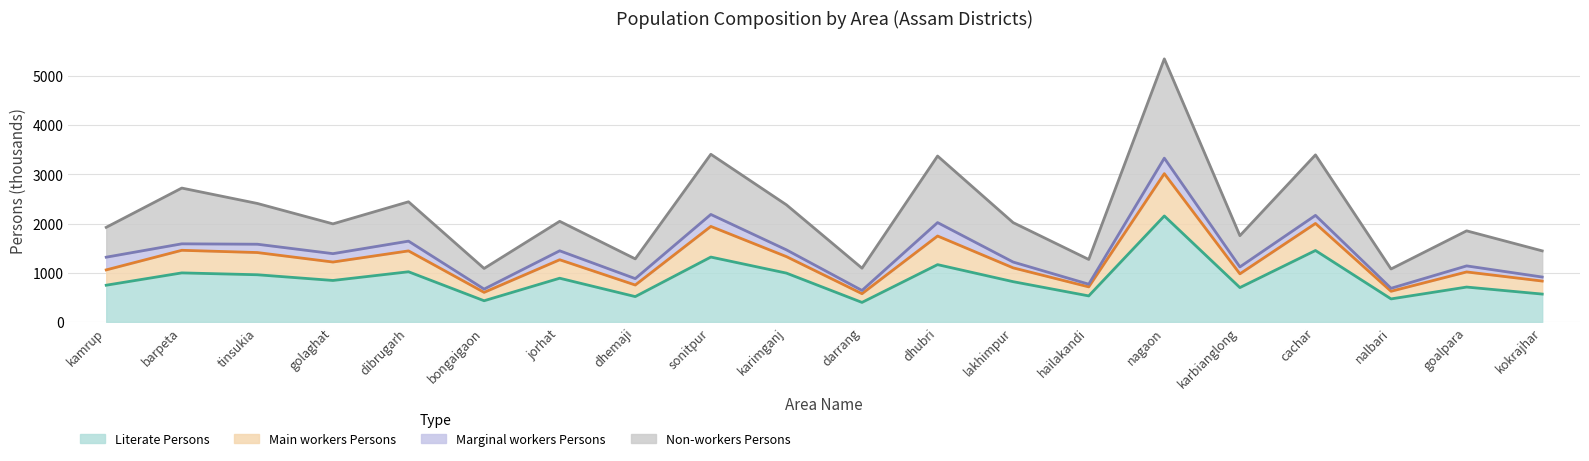

True or false: Non-workers Persons and Literate Persons intersect in this chart.

False